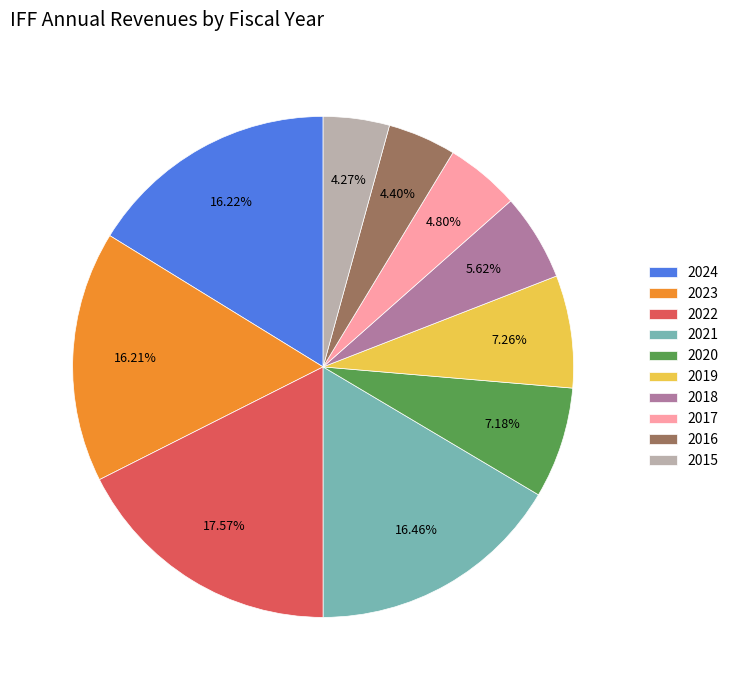

What percentage do 2022 and 2023 together represent?

33.8%